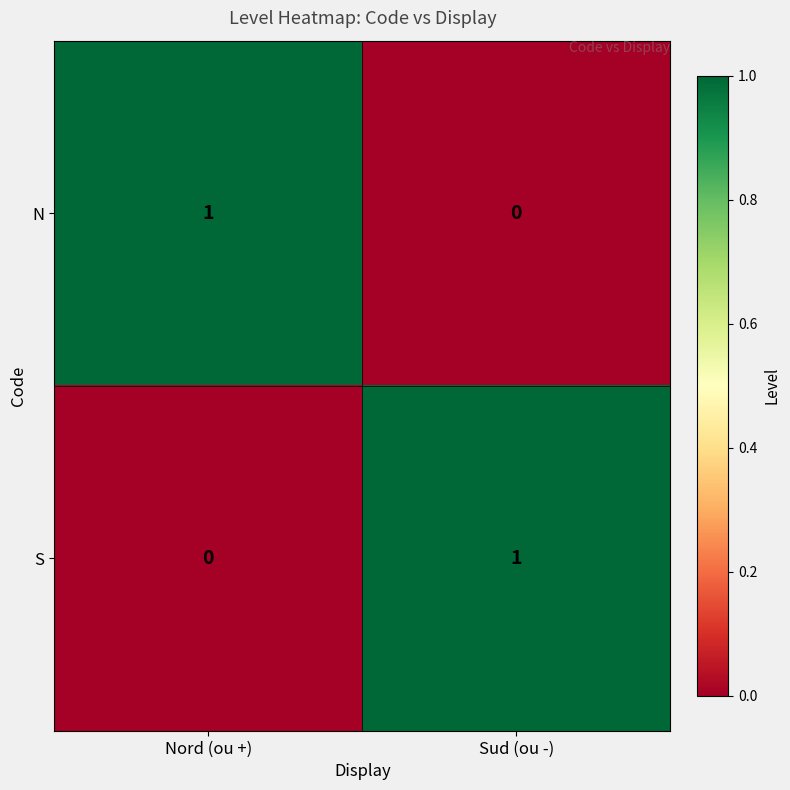

List the labels in order of N value, smallest first.

Sud (ou -), Nord (ou +)